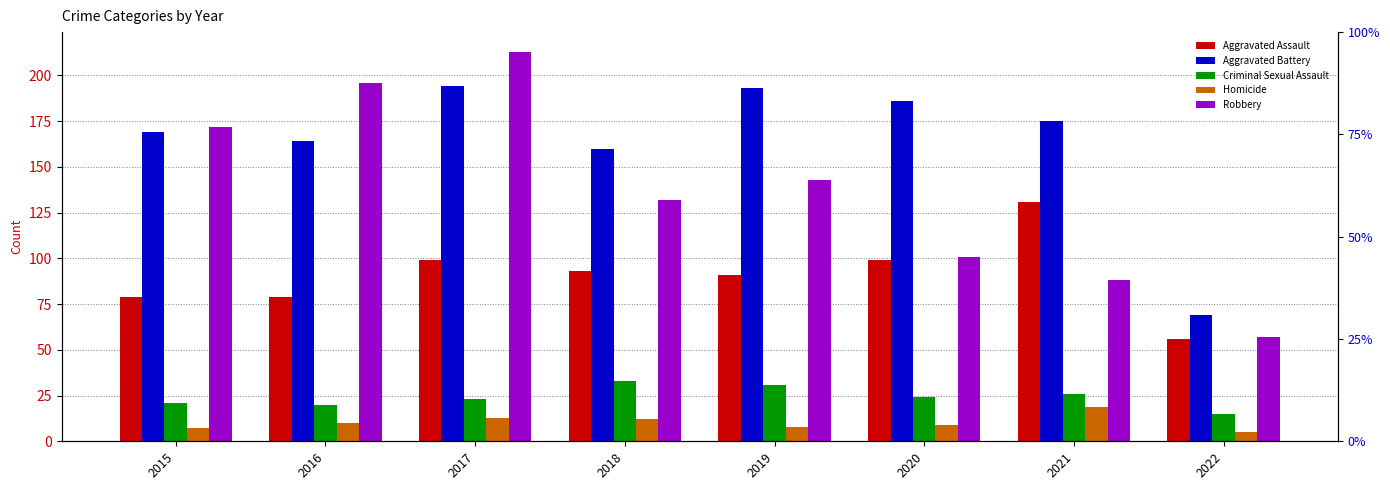

List the labels in order of Robbery value, largest first.

2017, 2016, 2015, 2019, 2018, 2020, 2021, 2022